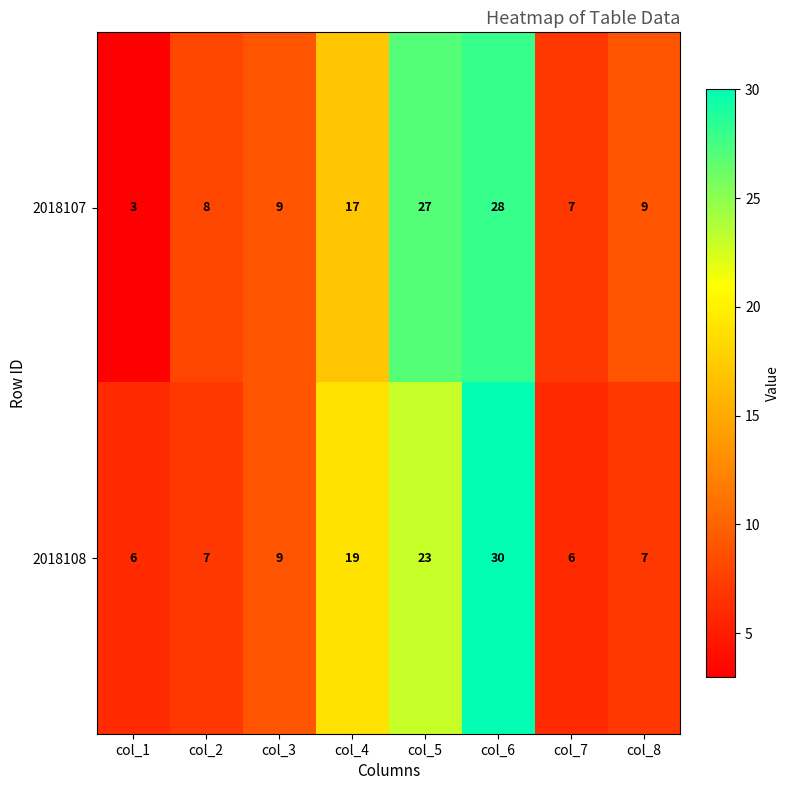

Reading right to left, extract all data points from this chart.

2018107: col_8=9	col_7=7	col_6=28	col_5=27	col_4=17	col_3=9	col_2=8	col_1=3
2018108: col_8=7	col_7=6	col_6=30	col_5=23	col_4=19	col_3=9	col_2=7	col_1=6